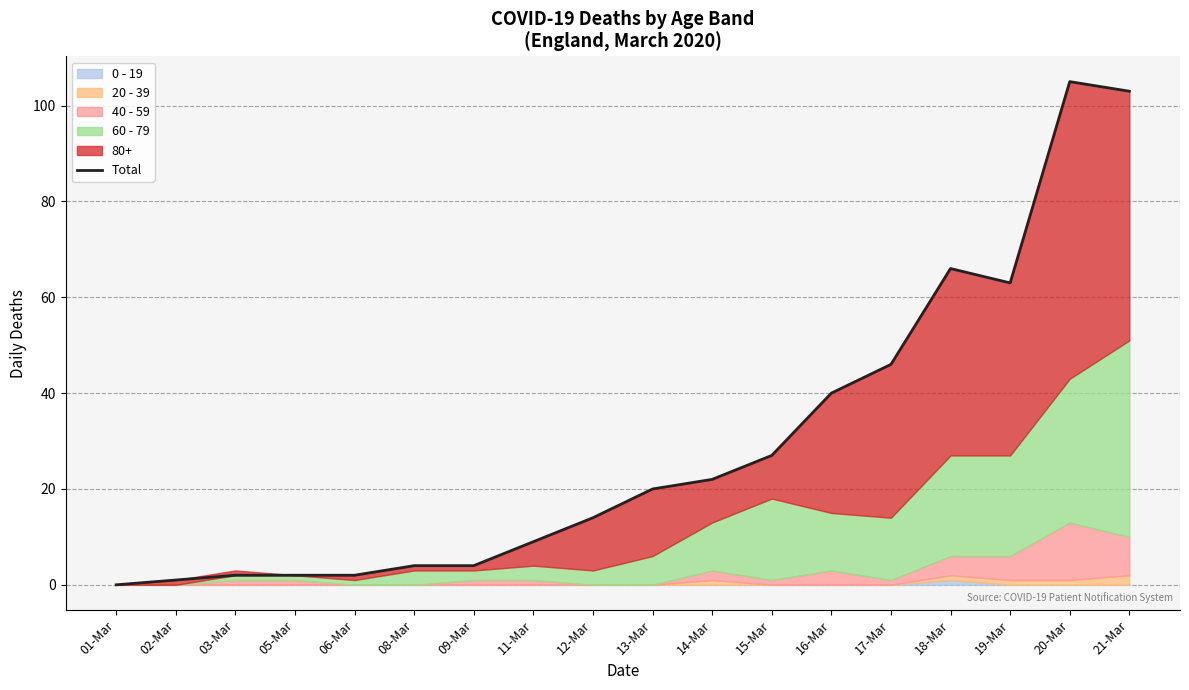

Reading right to left, extract all data points from this chart.

21-Mar=103	20-Mar=105	19-Mar=63	18-Mar=66	17-Mar=46	16-Mar=40	15-Mar=27	14-Mar=22	13-Mar=20	12-Mar=14	11-Mar=9	09-Mar=4	08-Mar=4	06-Mar=2	05-Mar=2	03-Mar=2	02-Mar=1	01-Mar=0